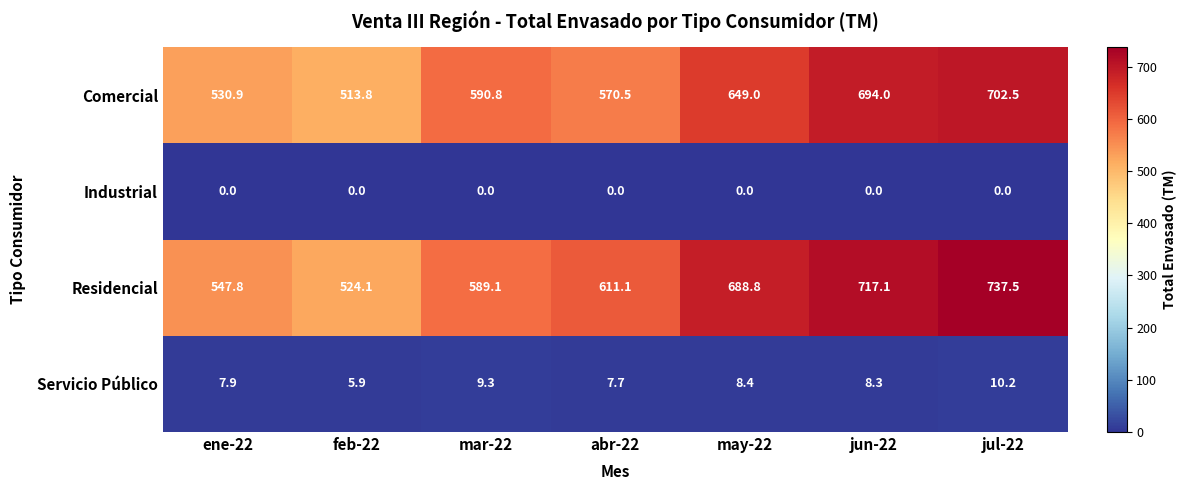

What is the spread (max minus min) of values at ene-22?

547.8